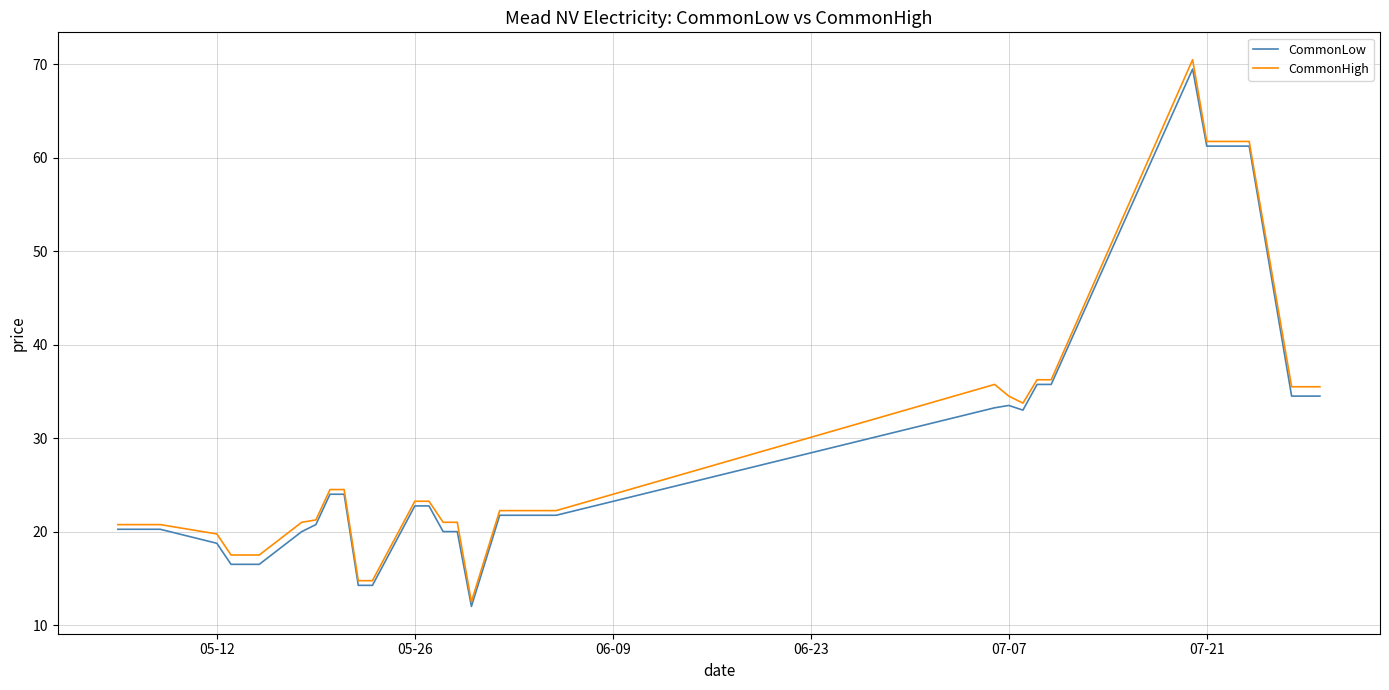

Which series has the widest spread of values?

CommonHigh